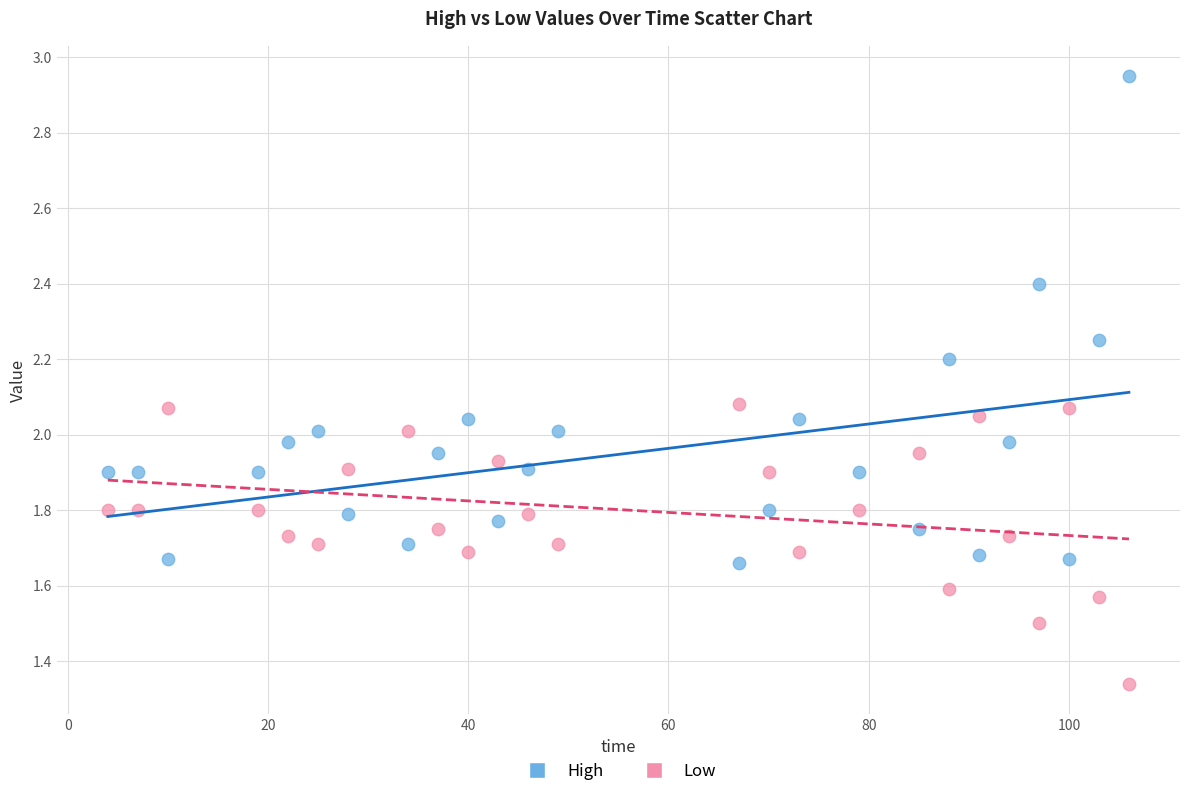

Which series contains the lowest Y value?

Low